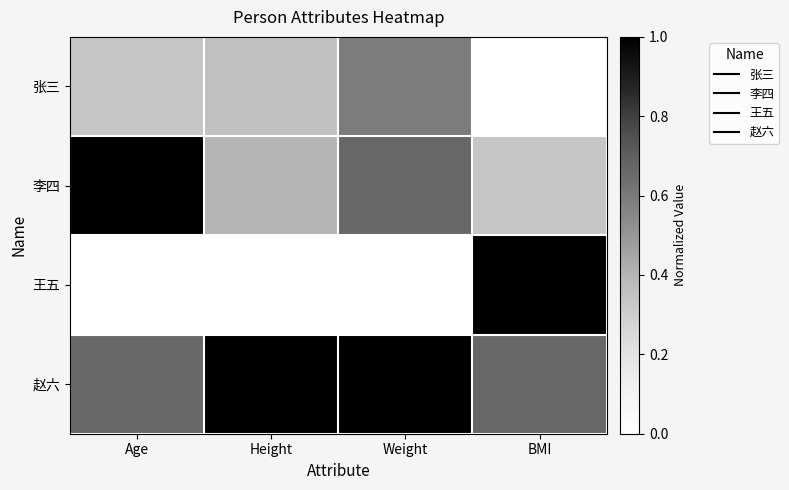

Between Age and Height, which is larger?

Height